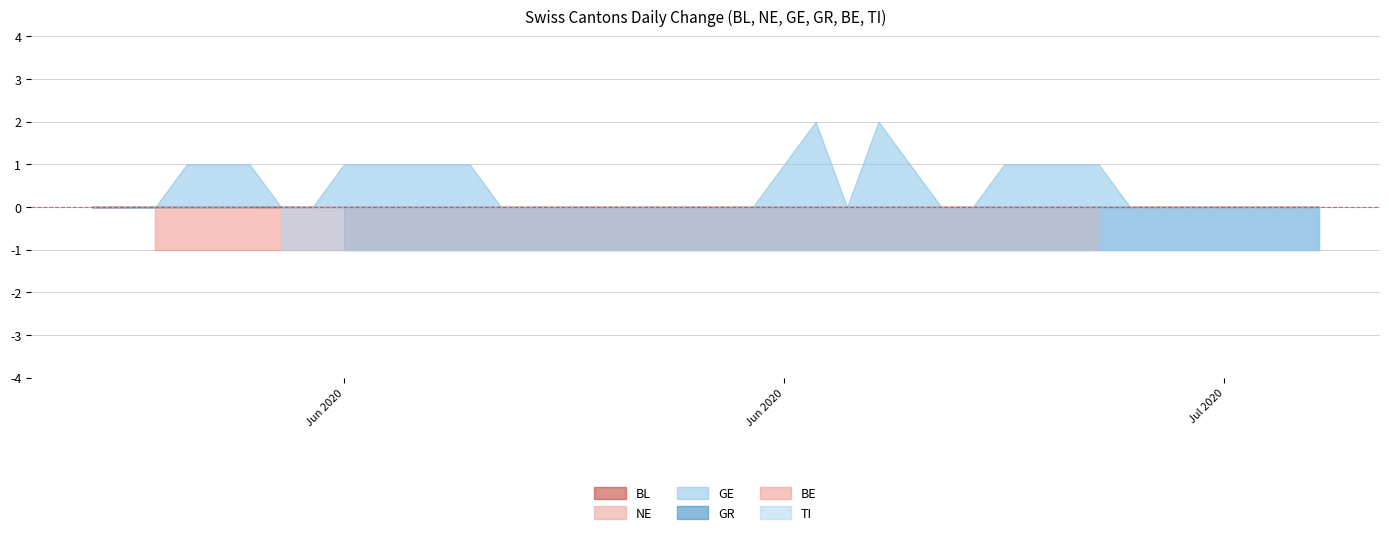

List the series in order of their peak value, lowest first.

BL, NE, GR, BE, TI, GE